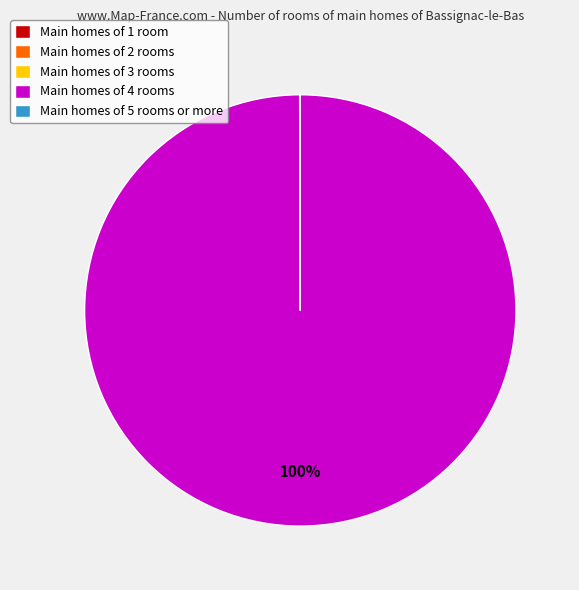

To the nearest percent, what is the difference between the largest and smallest slice percentages?

100%